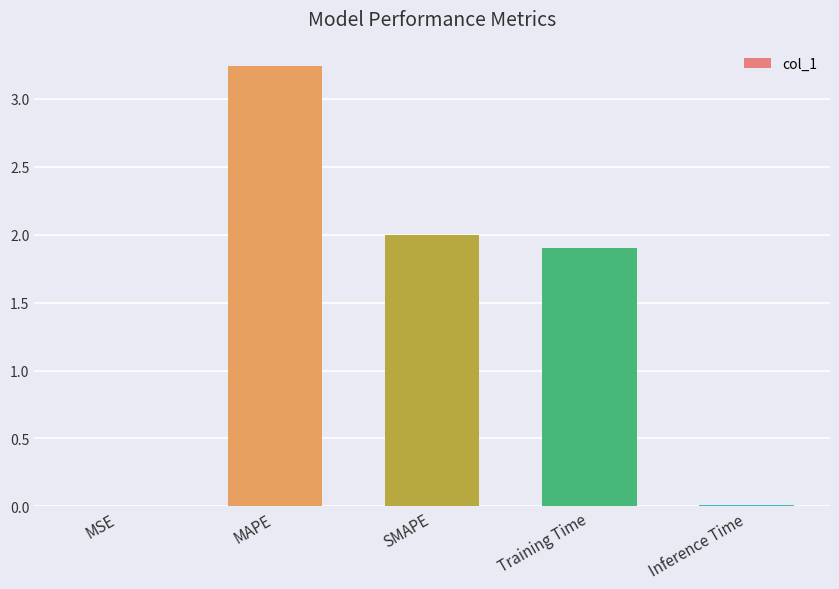

What is the sum of all values?

7.1